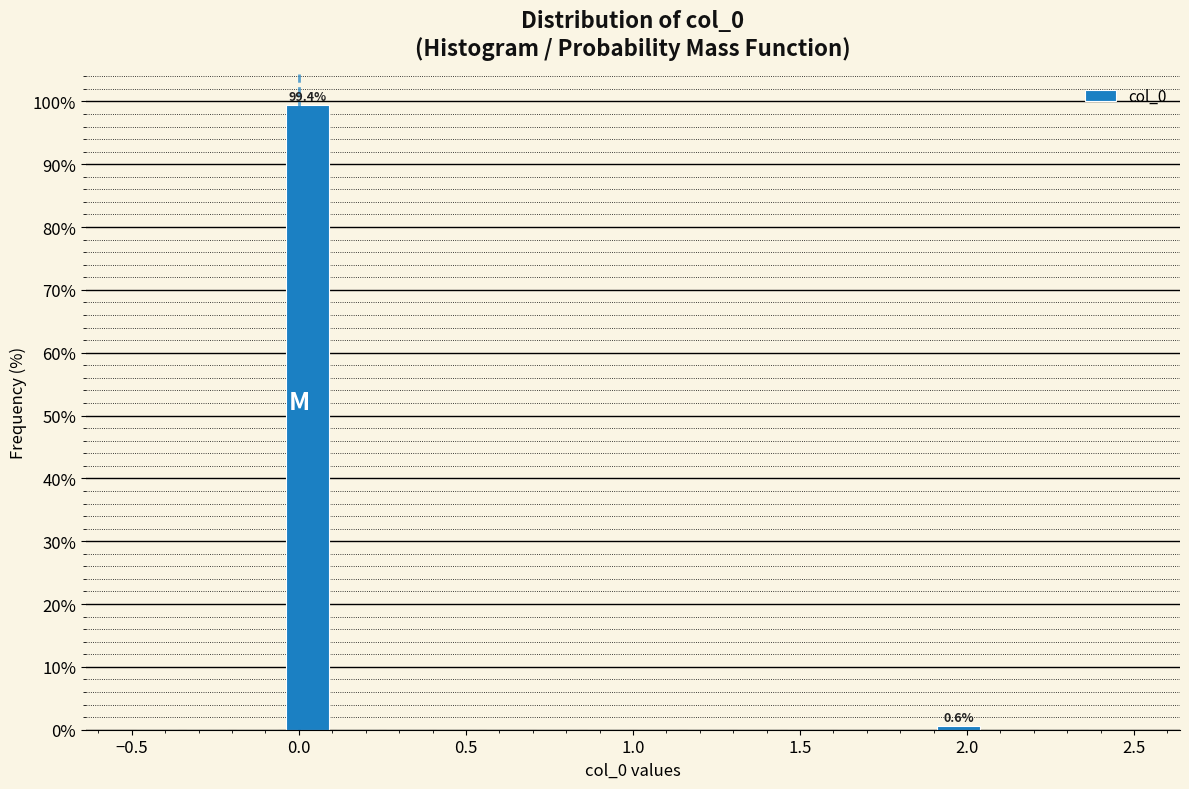

Read against the x-axis, roughly where is the centre of the tallest bar?

0.05